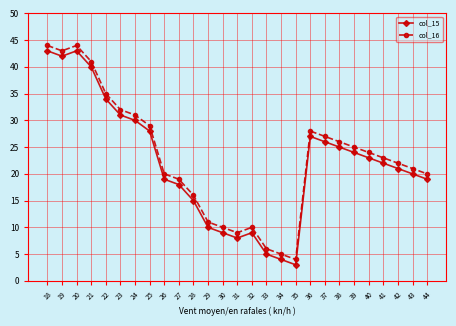

What is the maximum value shown in the chart?

44